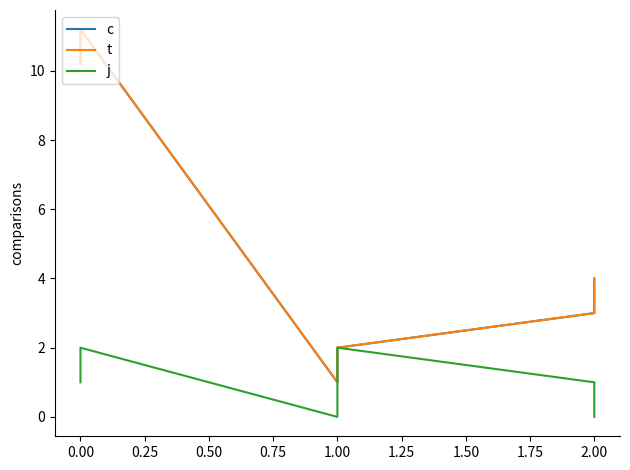

What are all the series names shown in the legend?

c, t, j